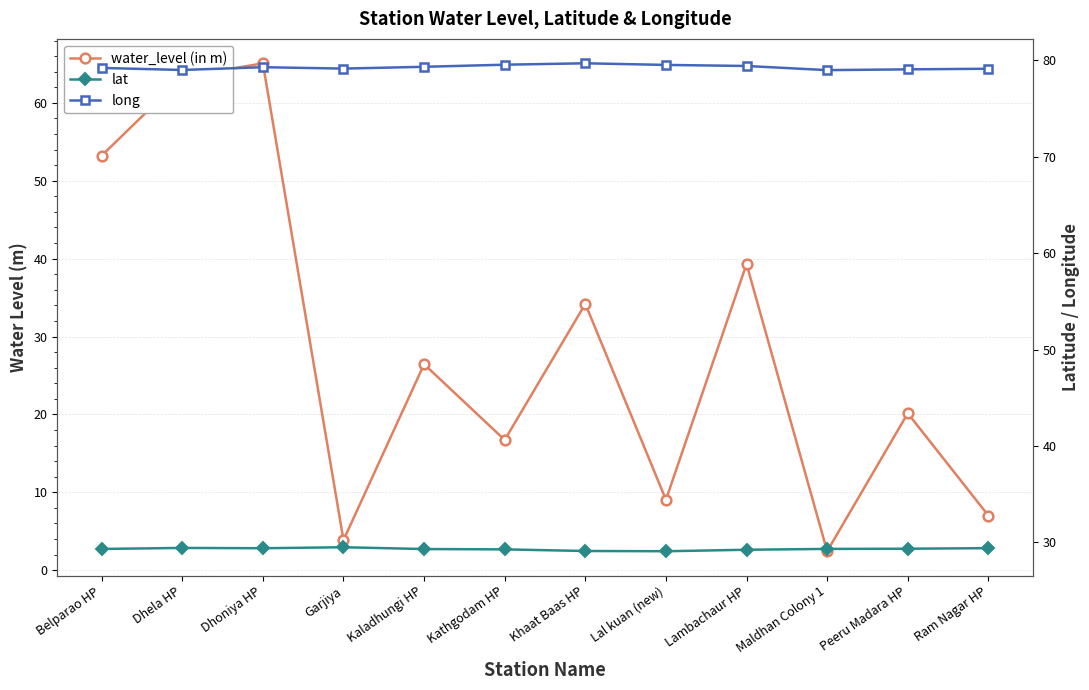

True or false: long and water_level (in m) cross at least once.

False